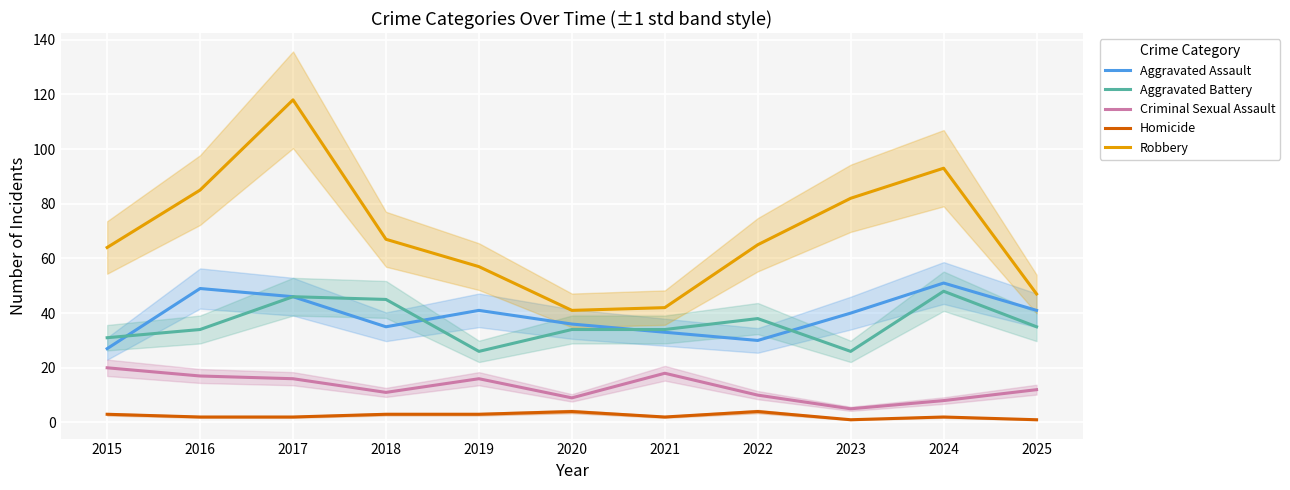

Which has a higher value, 2016 or 2019?

2016